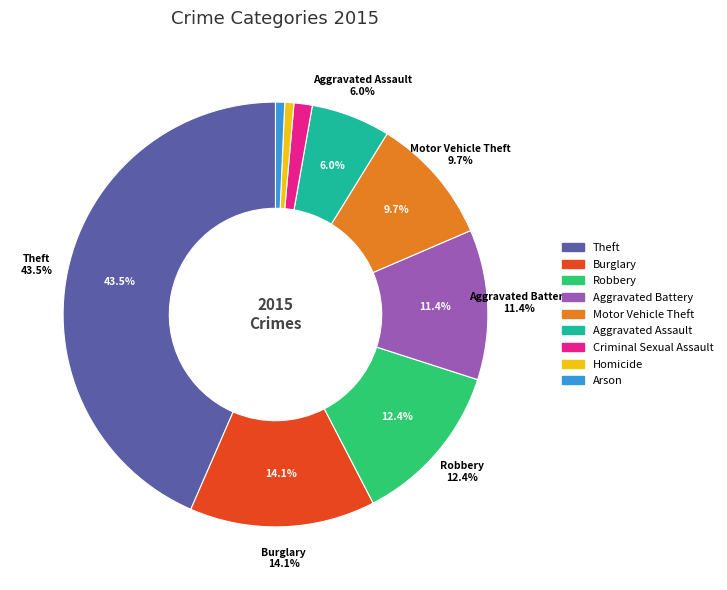

To the nearest percent, what percentage of the pie is Aggravated Battery?

11%